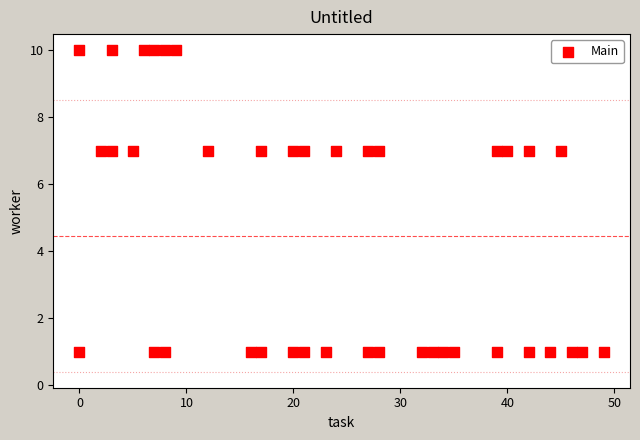

What is the range of Y values (max minus min)?

9